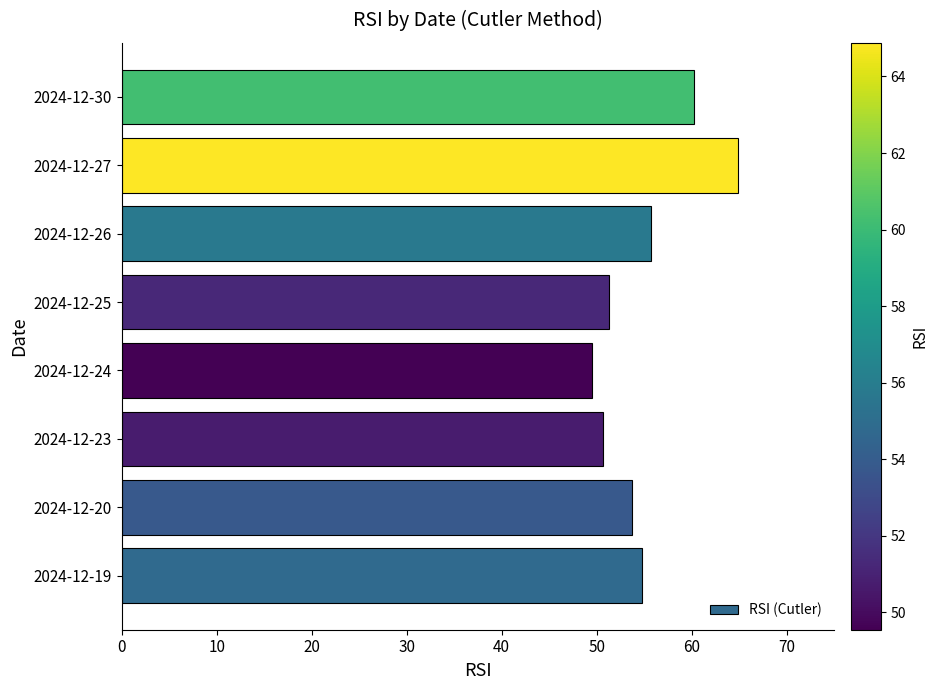

What is the change in value from 2024-12-24 to 2024-12-27?

+15.3